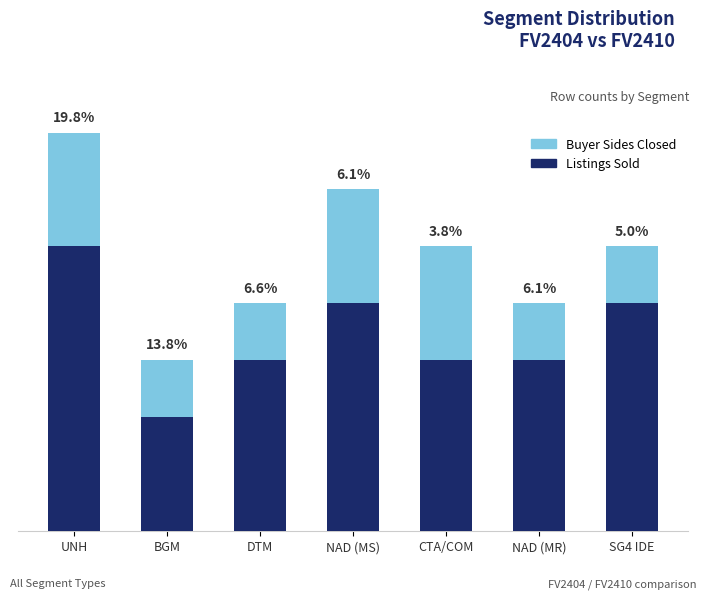

What is the label of the 6th bar from the right?

BGM